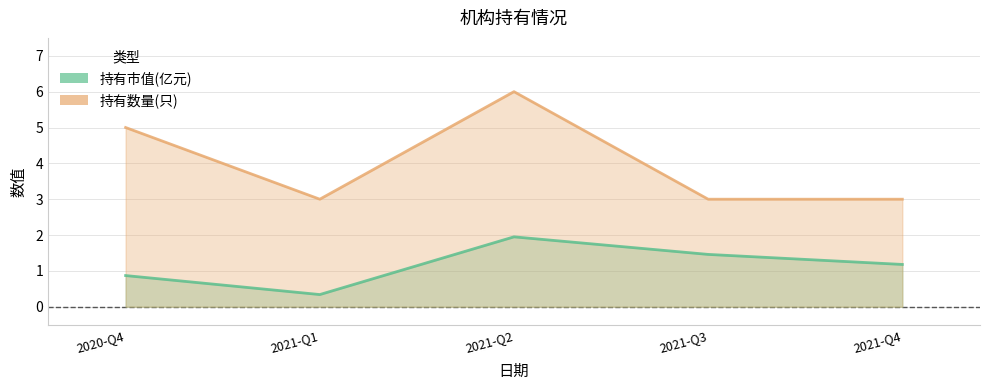

The value of 持有市值(亿元) at 2021-Q1 is 0.3. True or false?

True